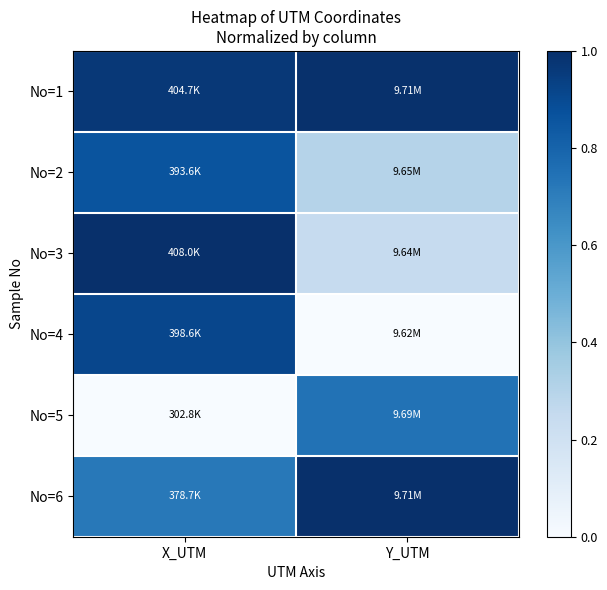

At how many categories does at least one series exceed 0?

2